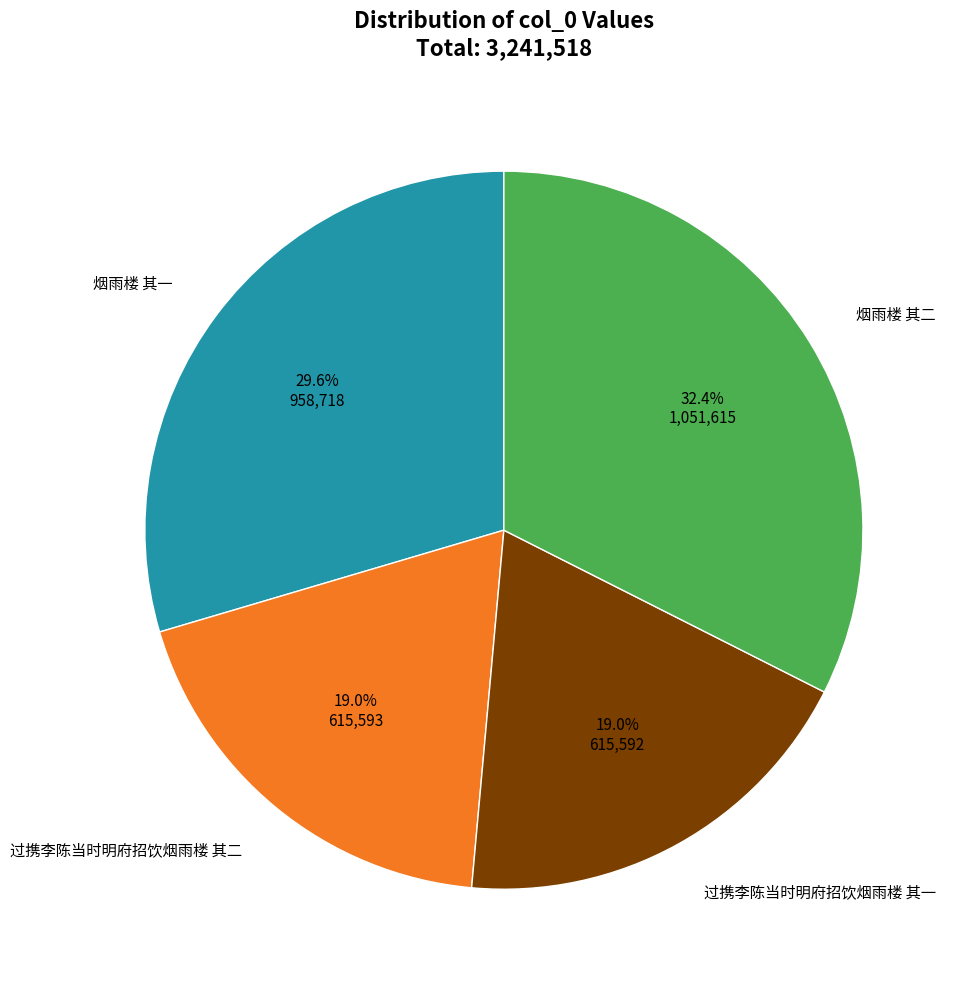

How many segments does this pie chart have?

4